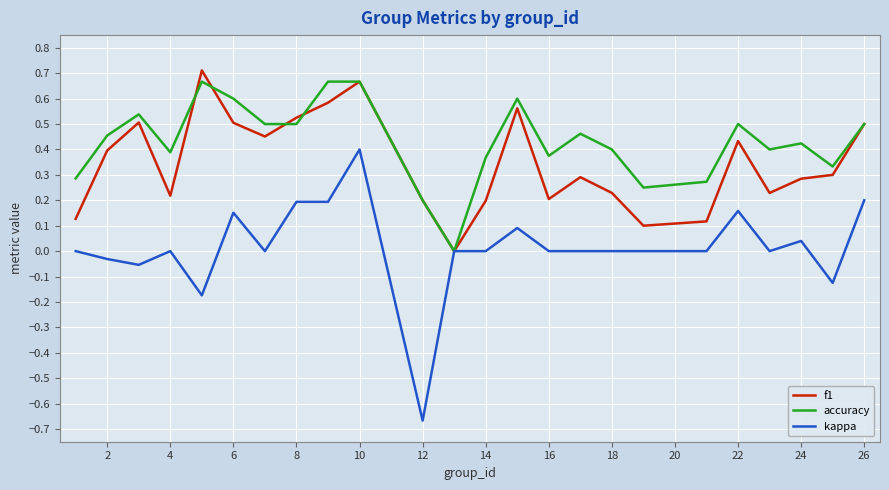

Which series has the widest spread of values?

kappa